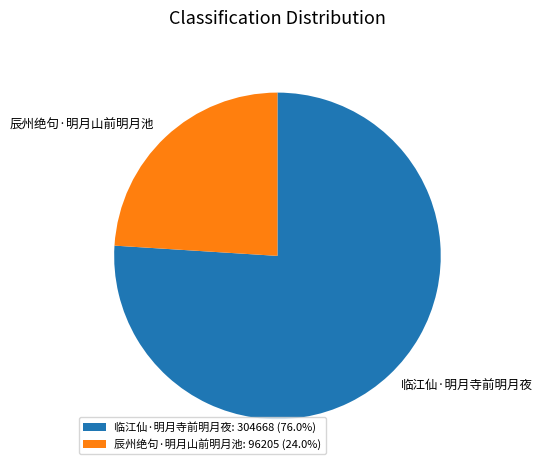

What is the majority slice?

临江仙·明月寺前明月夜